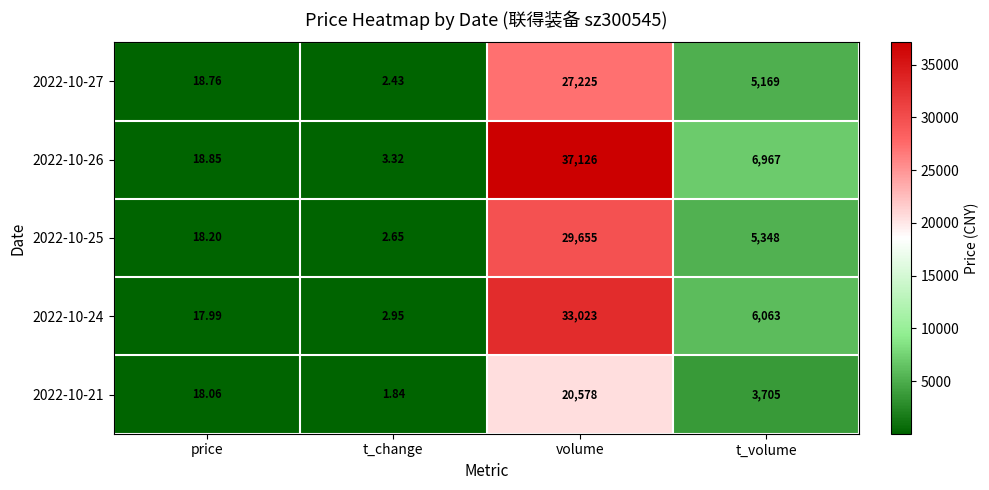

At which label does 2022-10-27 reach its minimum?

t_change